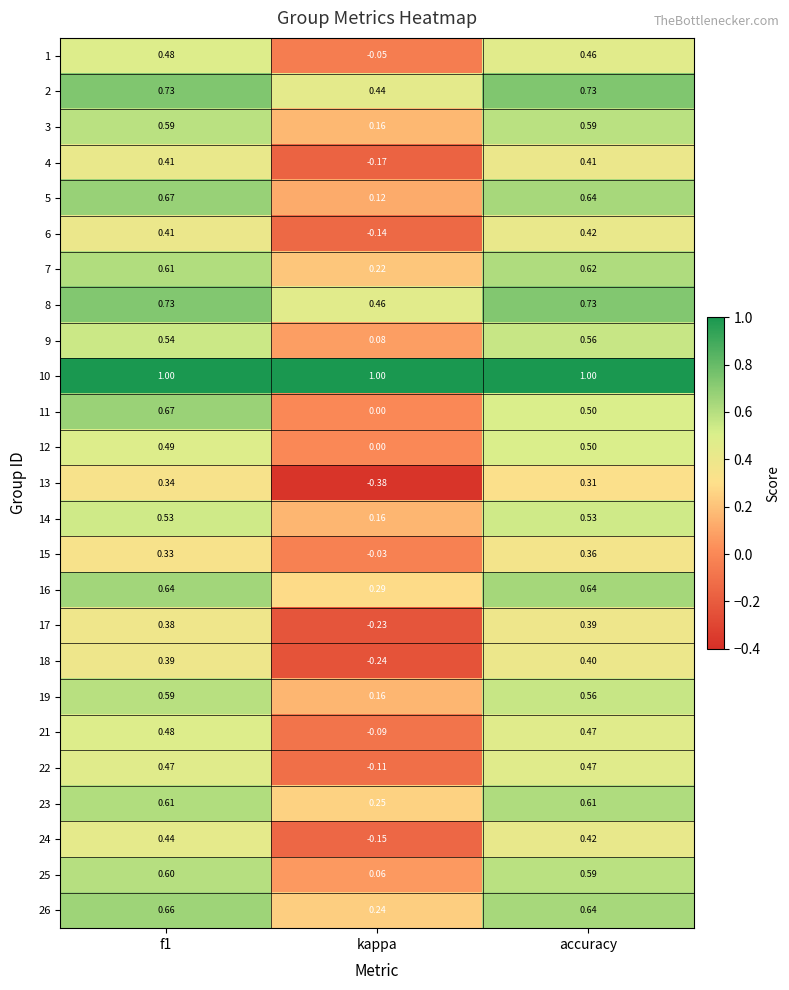

At which label is 6 closest to 0?

kappa